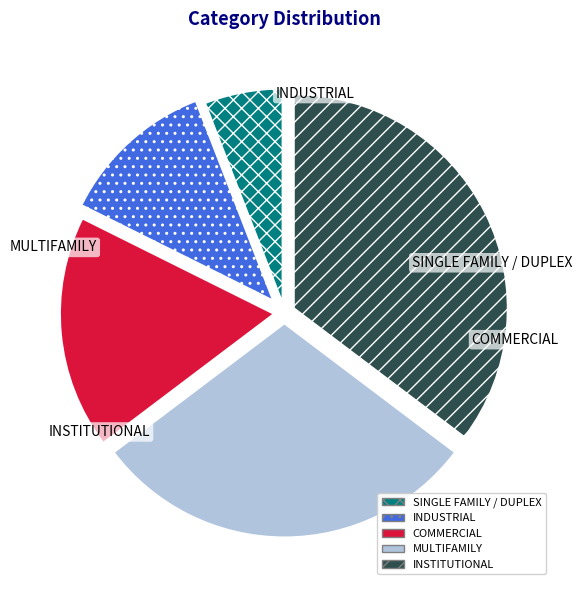

Which category has the biggest portion of the pie?

INSTITUTIONAL